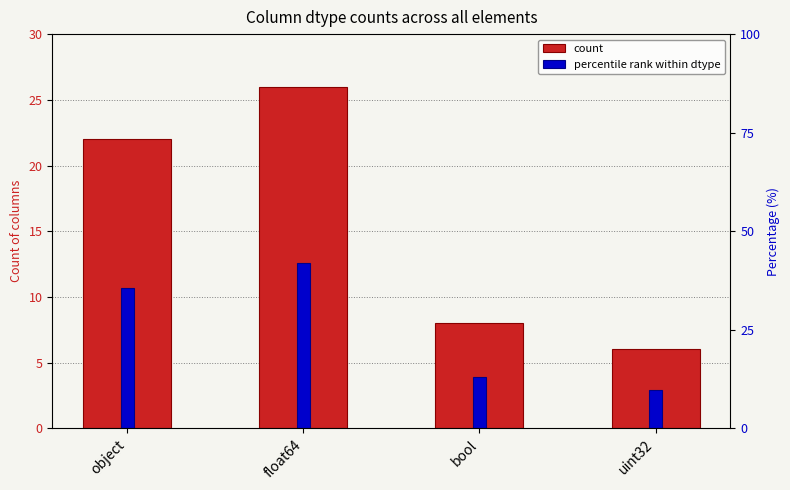

Does the chart contain any negative values?

No